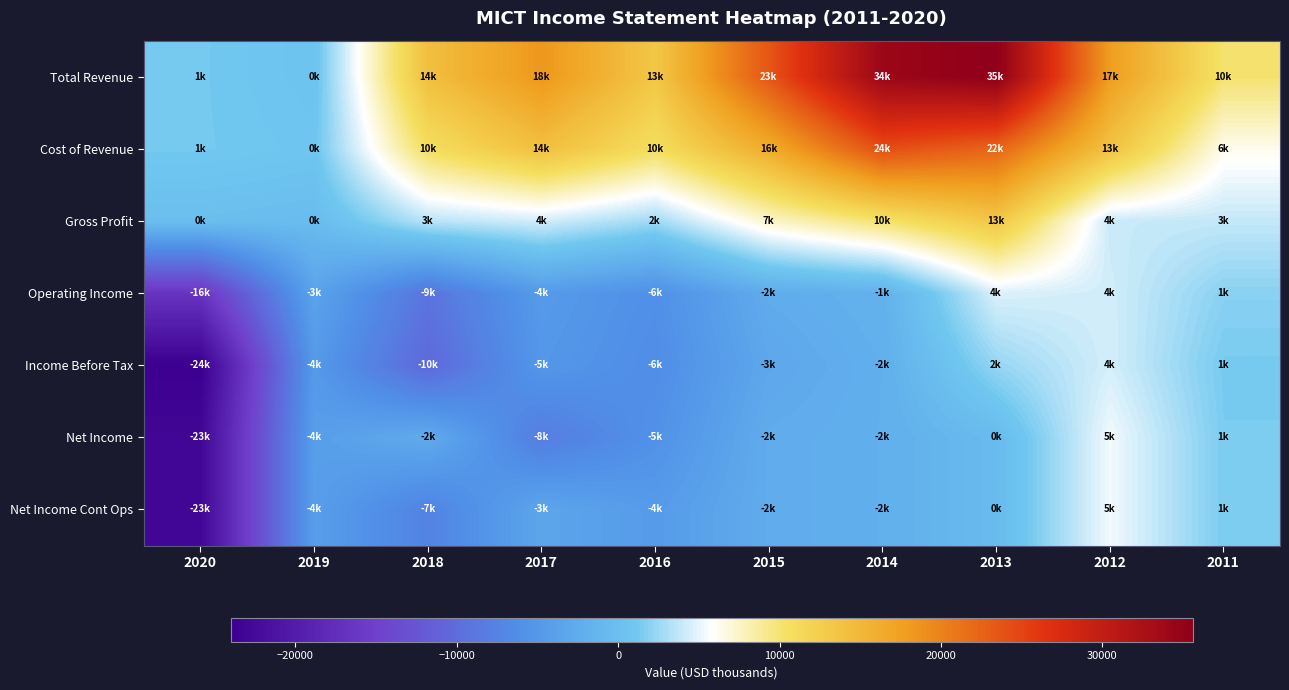

Which series has the largest total across all categories?

Total Revenue